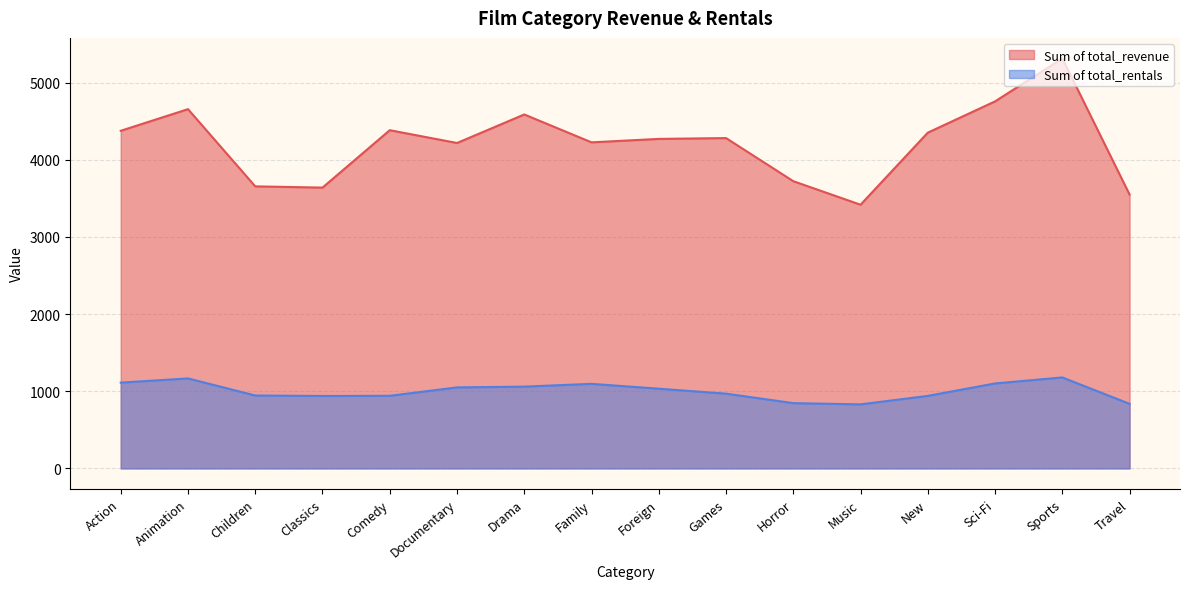

Where does the Sum of total_revenue series first go above 4281?

Action